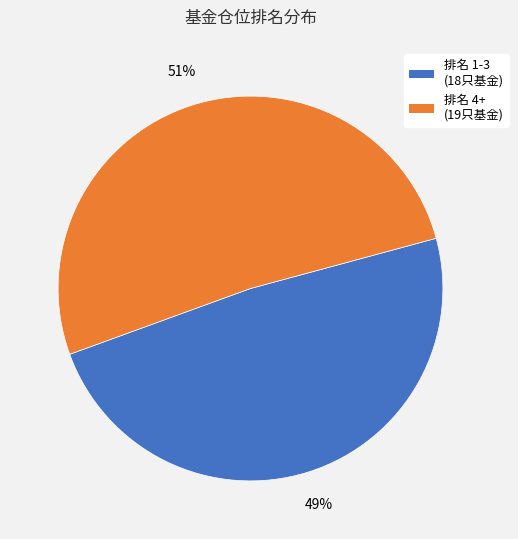

Does any single category account for the majority?

Yes